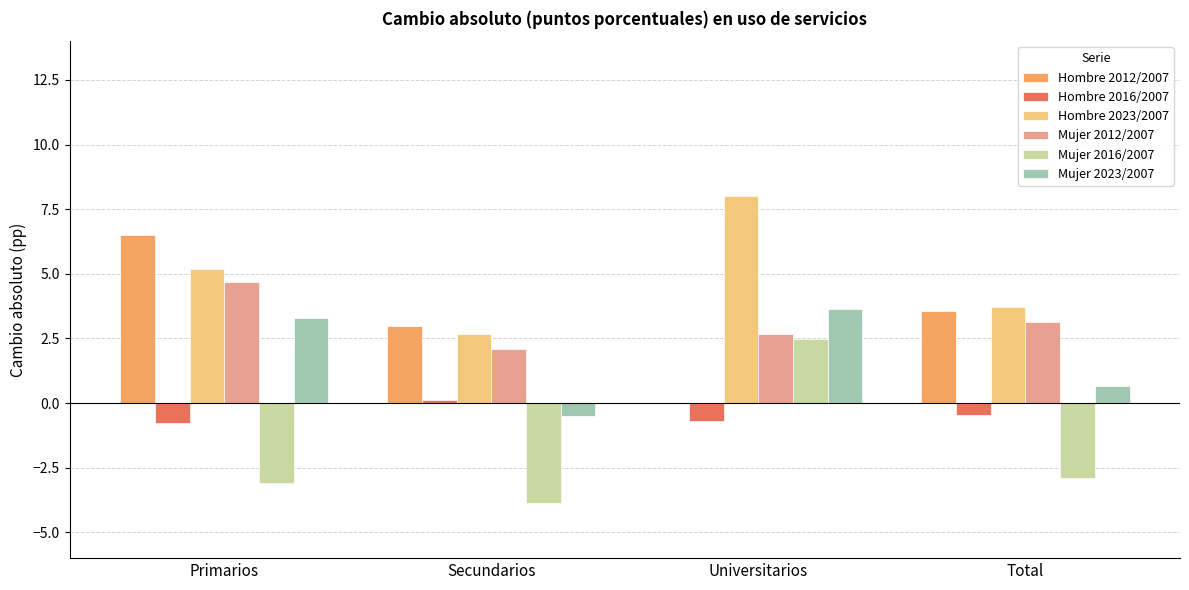

What is the sum of all Hombre 2023/2007 values?

19.6